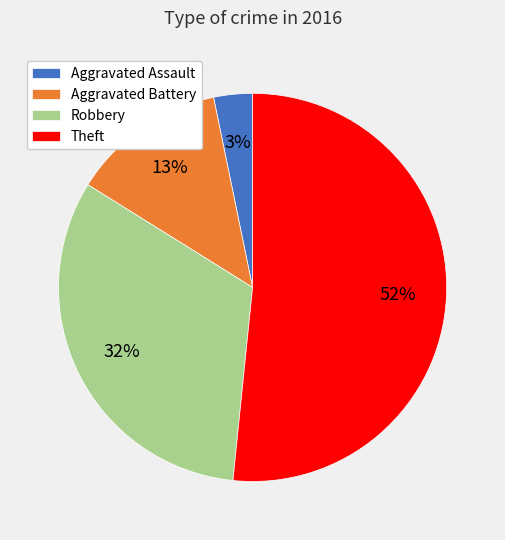

Is it true that Aggravated Battery is 13% of the pie?

True